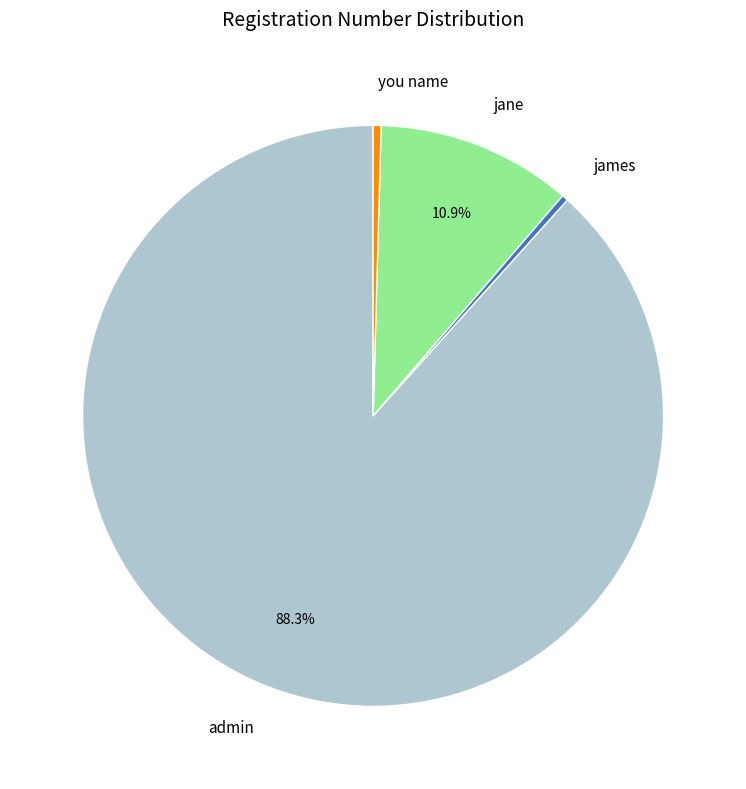

What is the ratio of the value at admin to the value at jane?

8.1